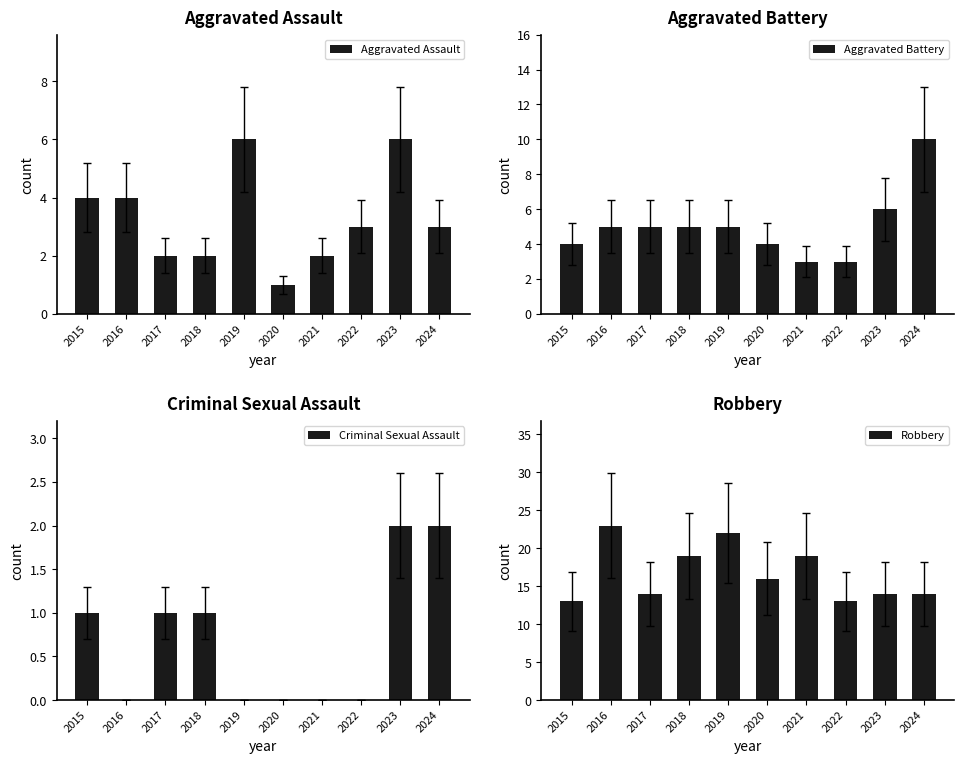

Between 2015 and 2016, which series saw the biggest shift?

Robbery